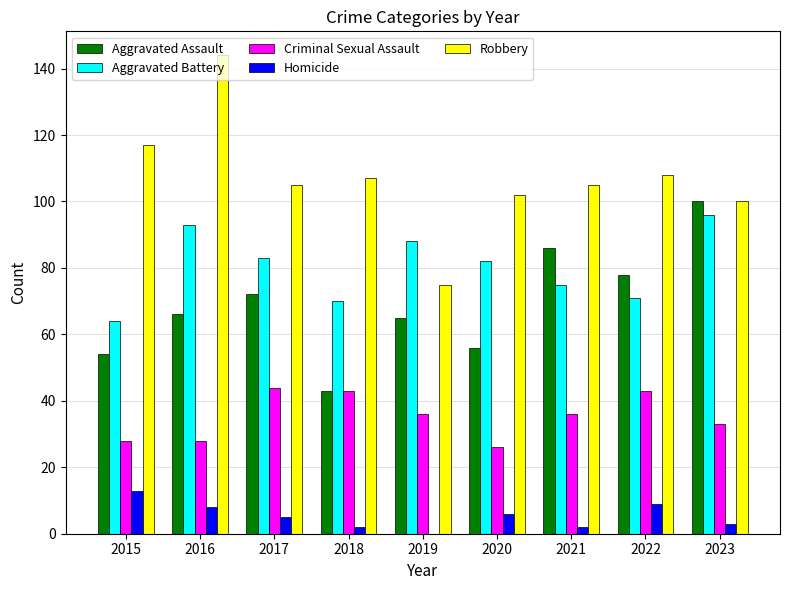

Does the chart contain stacked bars?

No